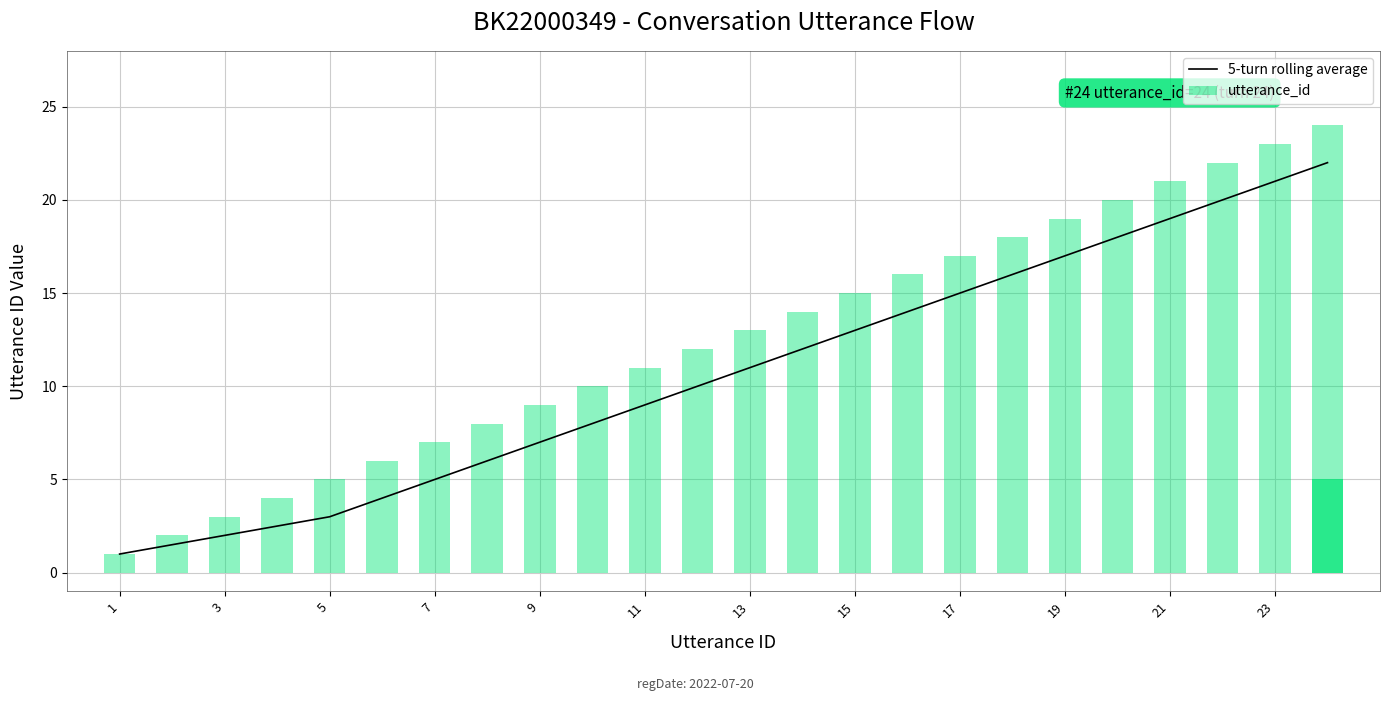

Is it true that 5-turn rolling average equals 3.0 at 5?

True